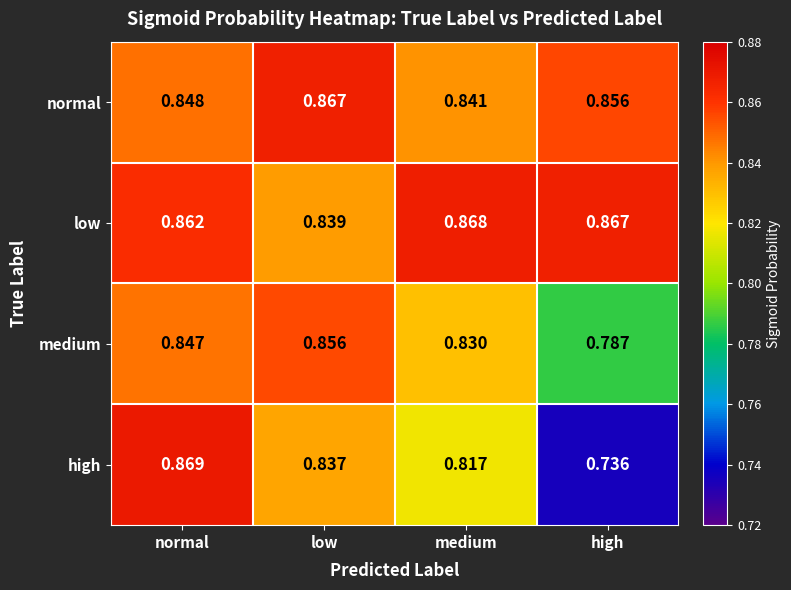

Which series changed the most between normal and high?

high